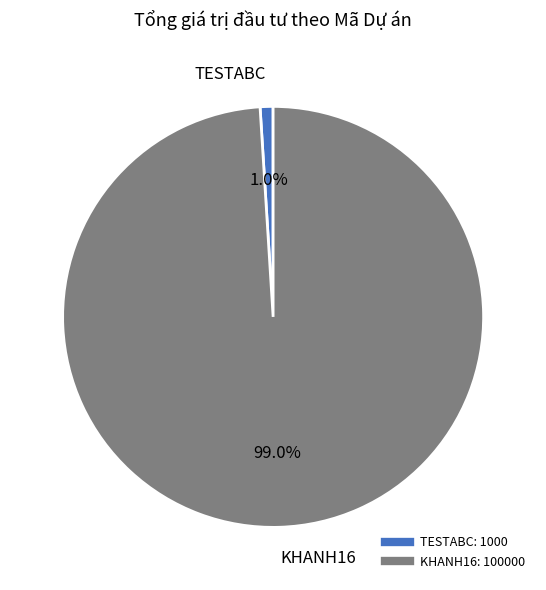

True or false: KHANH16 accounts for 89% of the total.

False